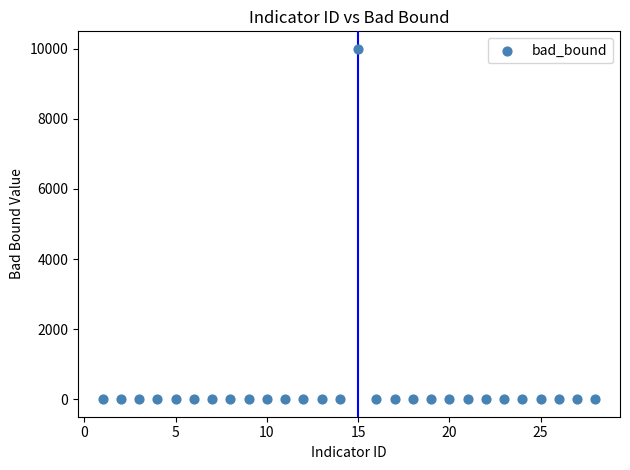

What is the range of X values (max minus min)?

27.0